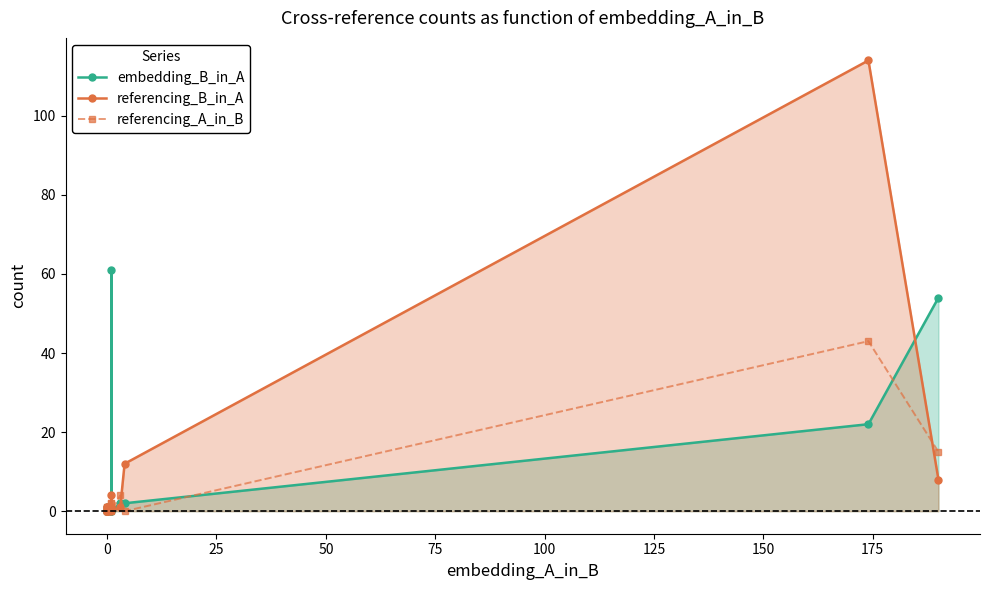

After their last crossing, which series has the higher values: referencing_B_in_A or embedding_B_in_A?

embedding_B_in_A